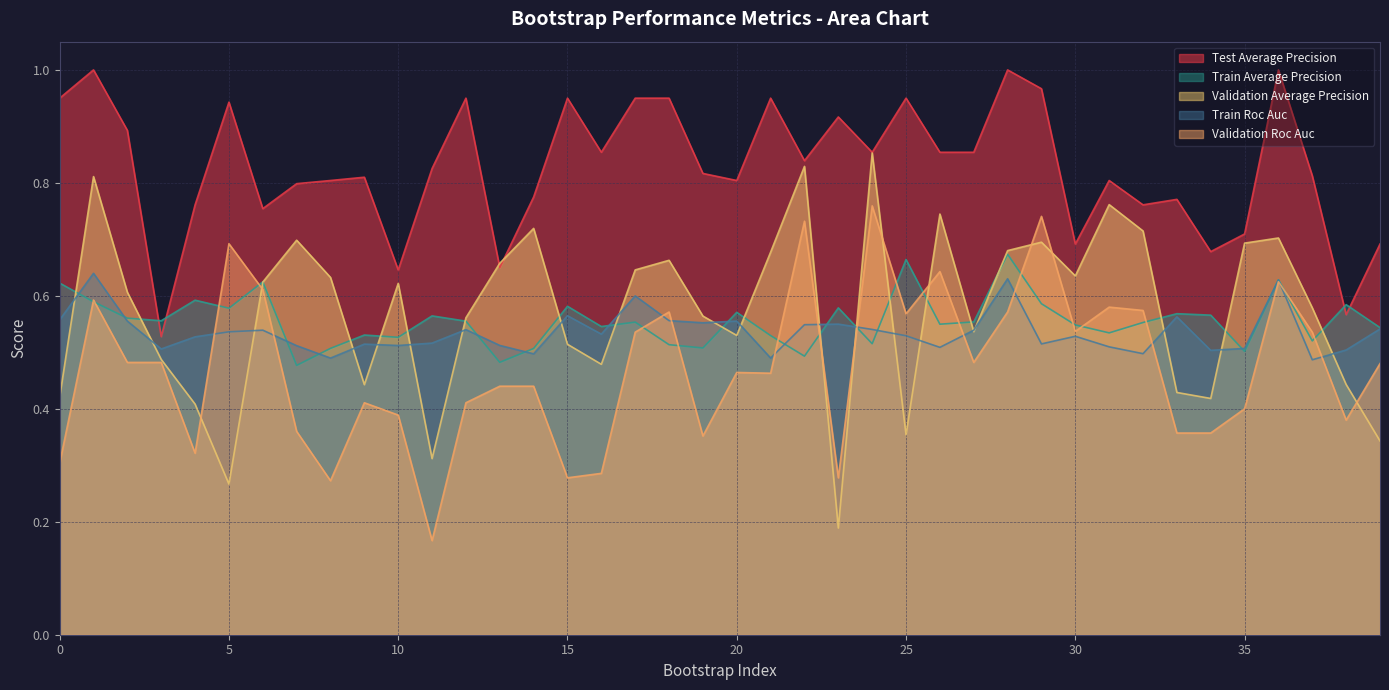

What is the greatest value displayed?

1.0